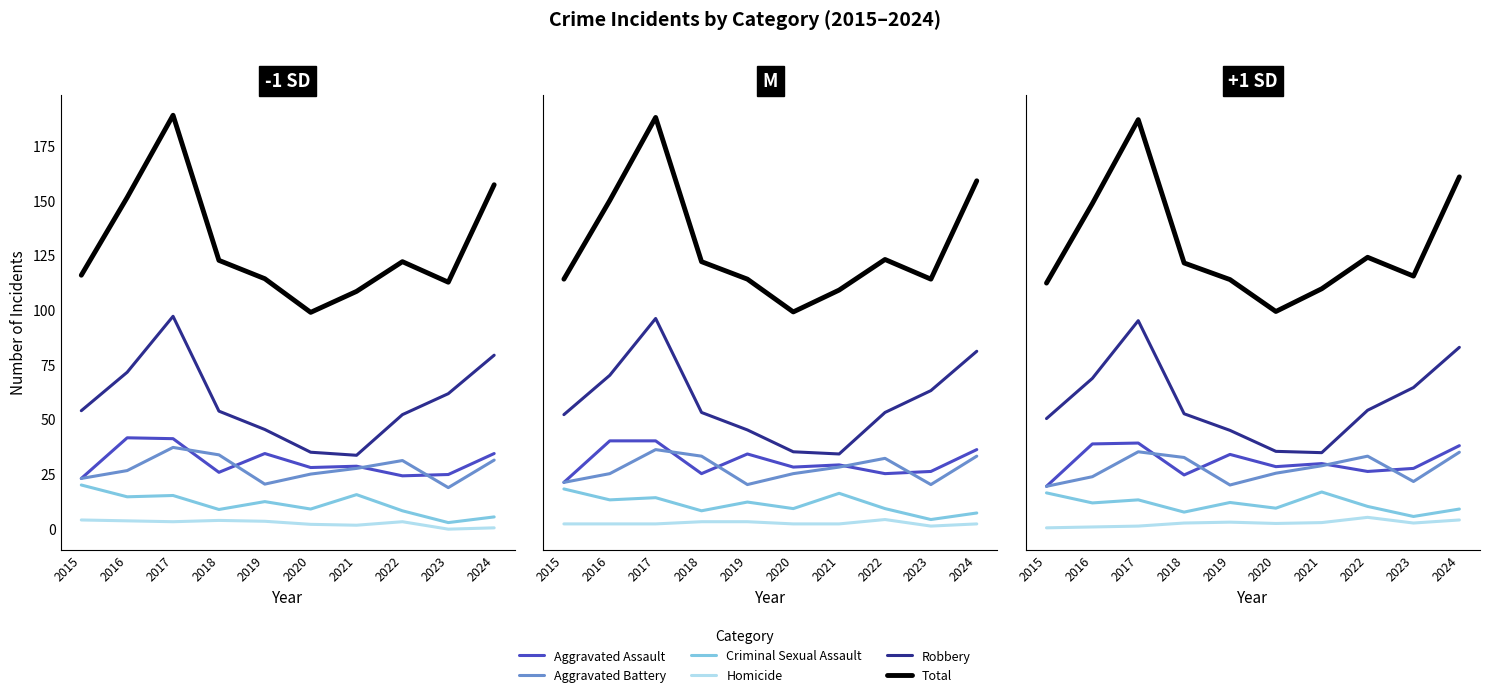

Rank the series by their maximum value, from highest to lowest.

Total, Robbery, Aggravated Assault, Aggravated Battery, Criminal Sexual Assault, Homicide